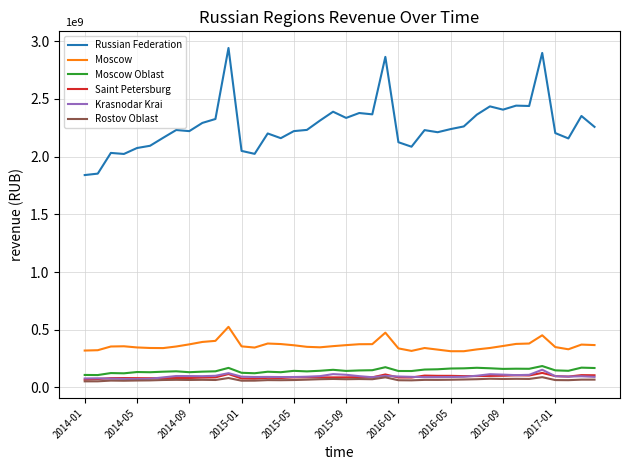

Which series has the largest range (max minus min)?

Russian Federation